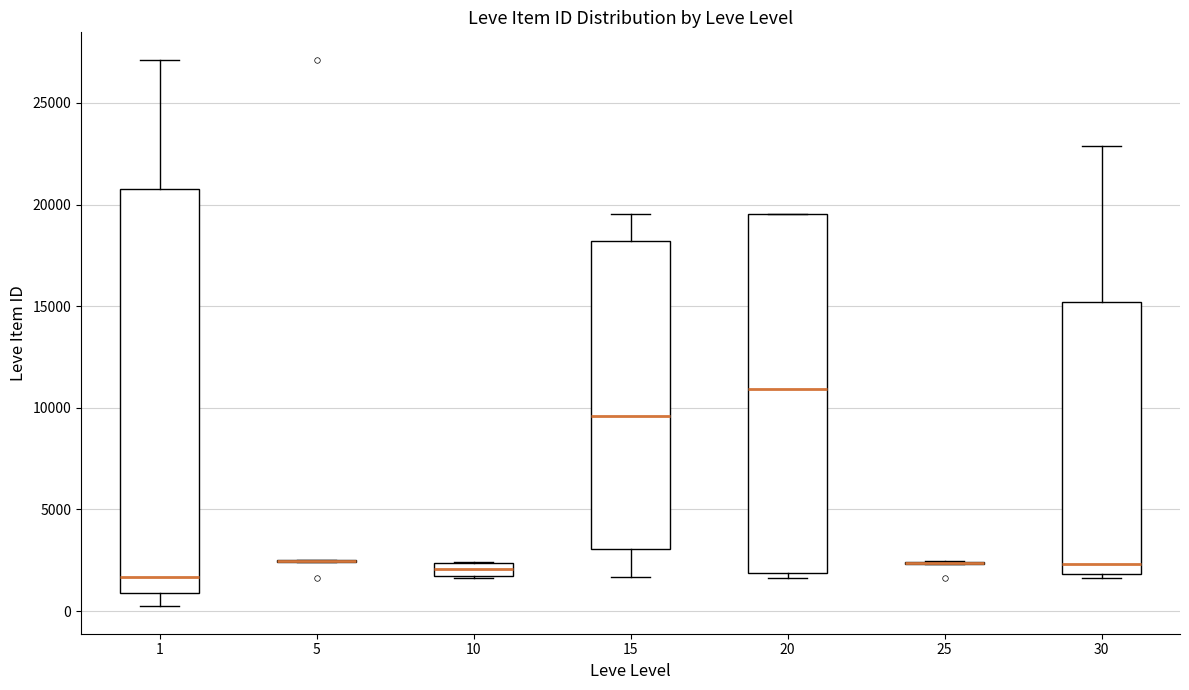

Comparing the boxes themselves (not the whiskers), which one is the tallest?

1